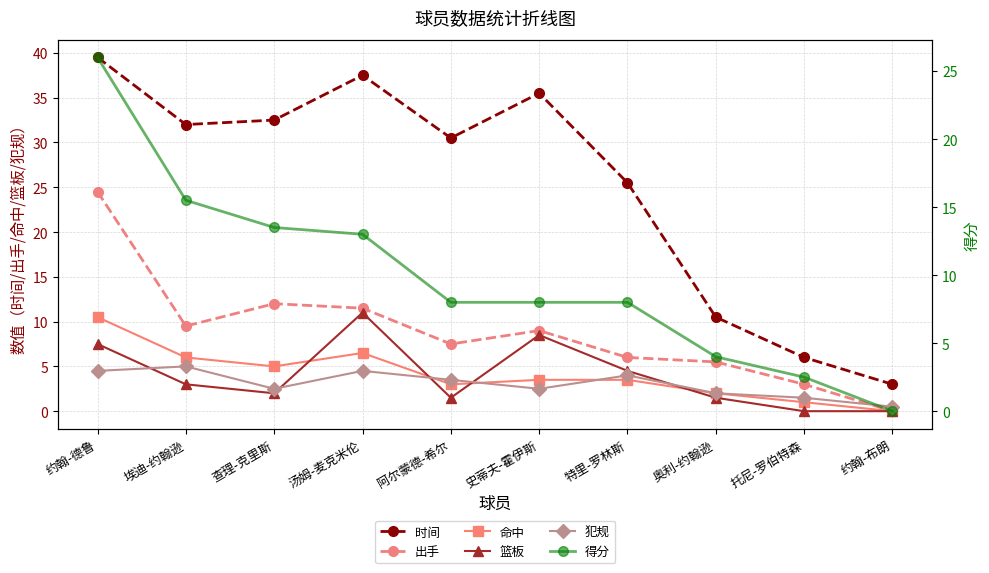

What position from the right is 约翰-德鲁?

10